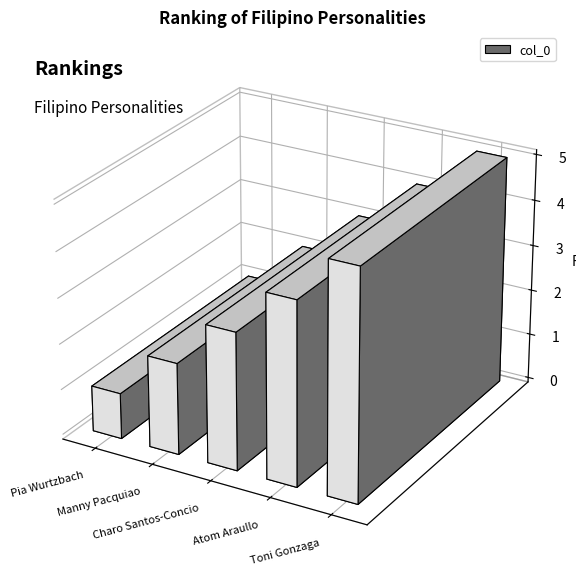

What is the difference between the maximum and second lowest values?

3